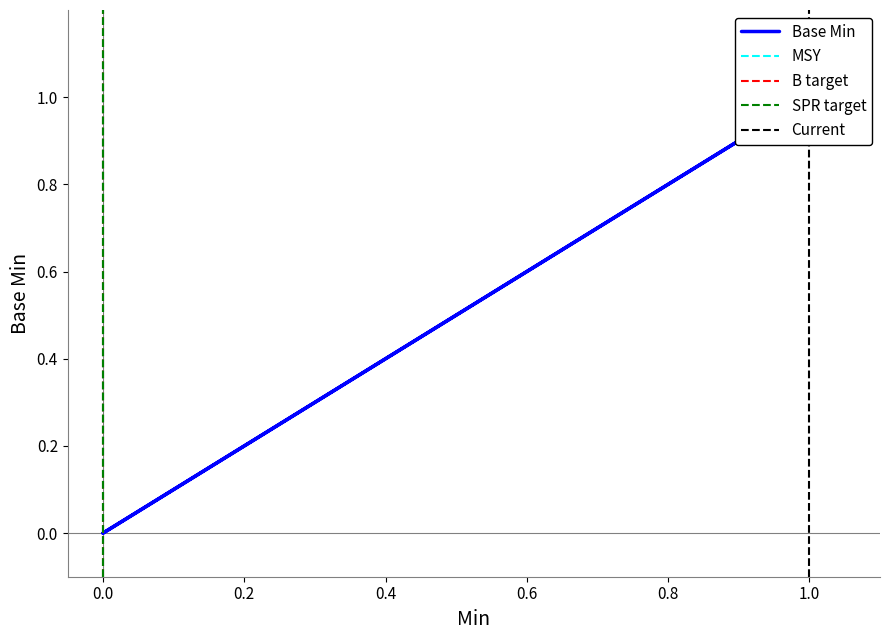

What is the maximum value shown in the chart?

1